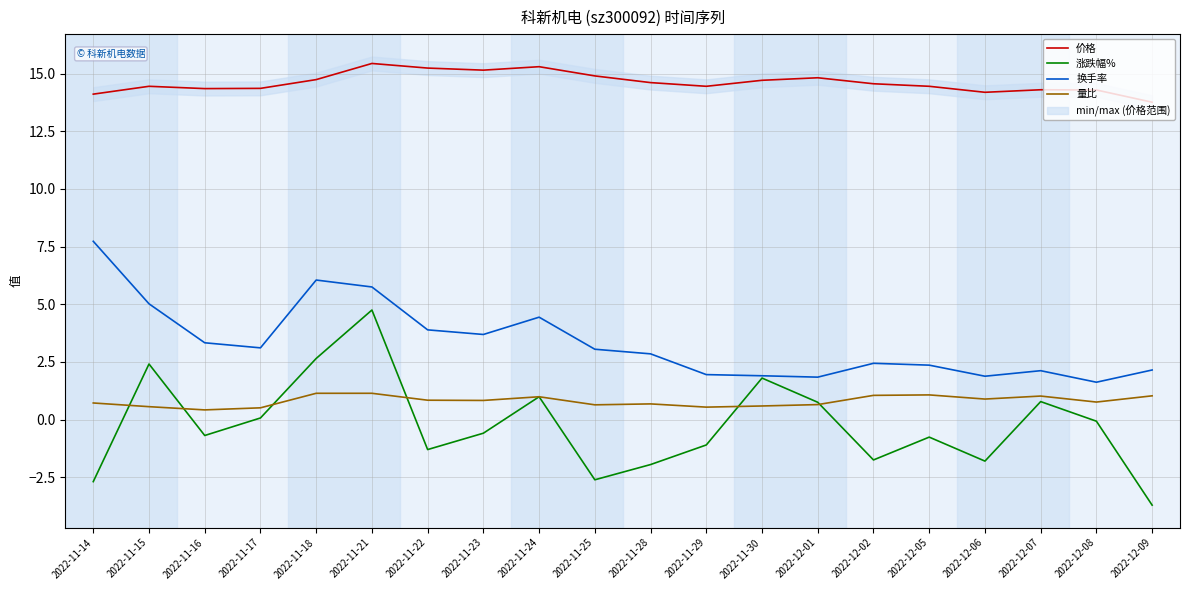

What are all the series names shown in the legend?

价格, 涨跌幅%, 换手率, 量比